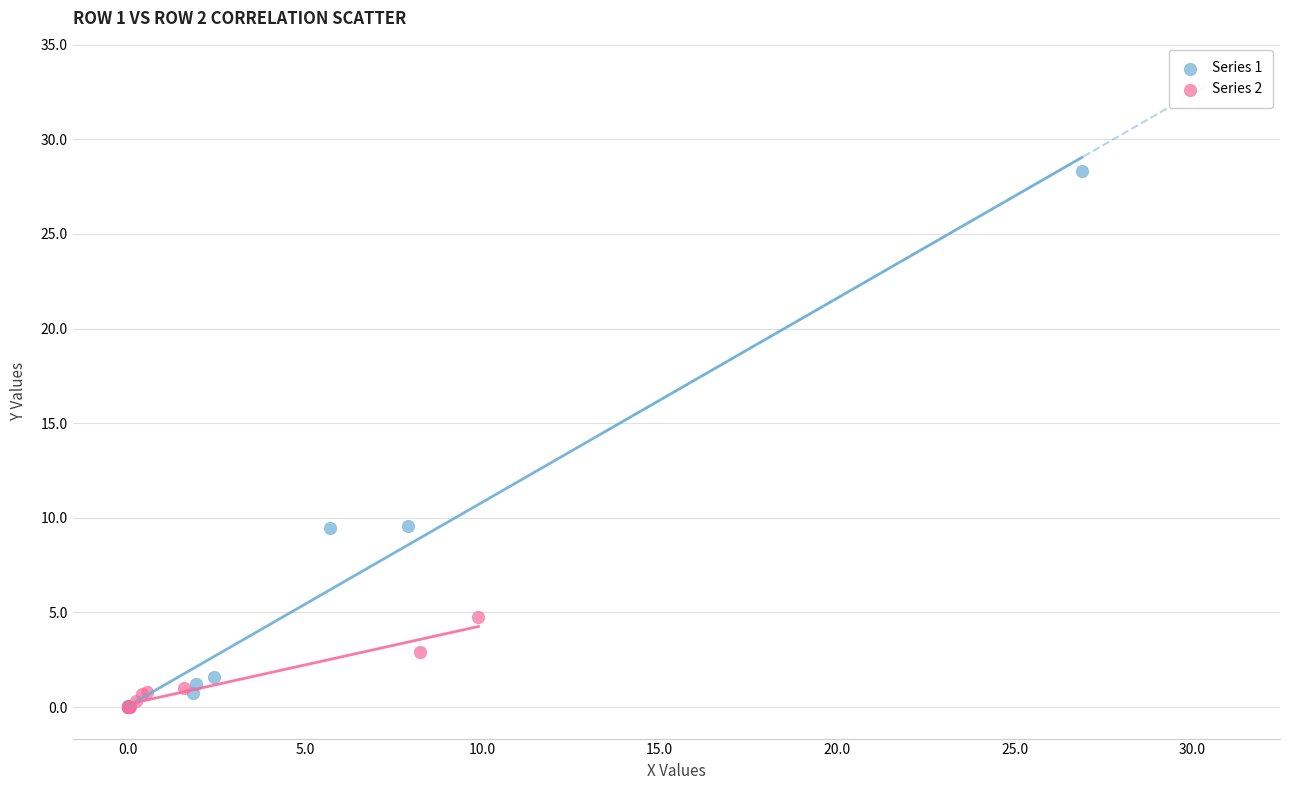

Which series contains the highest Y value?

Series 1